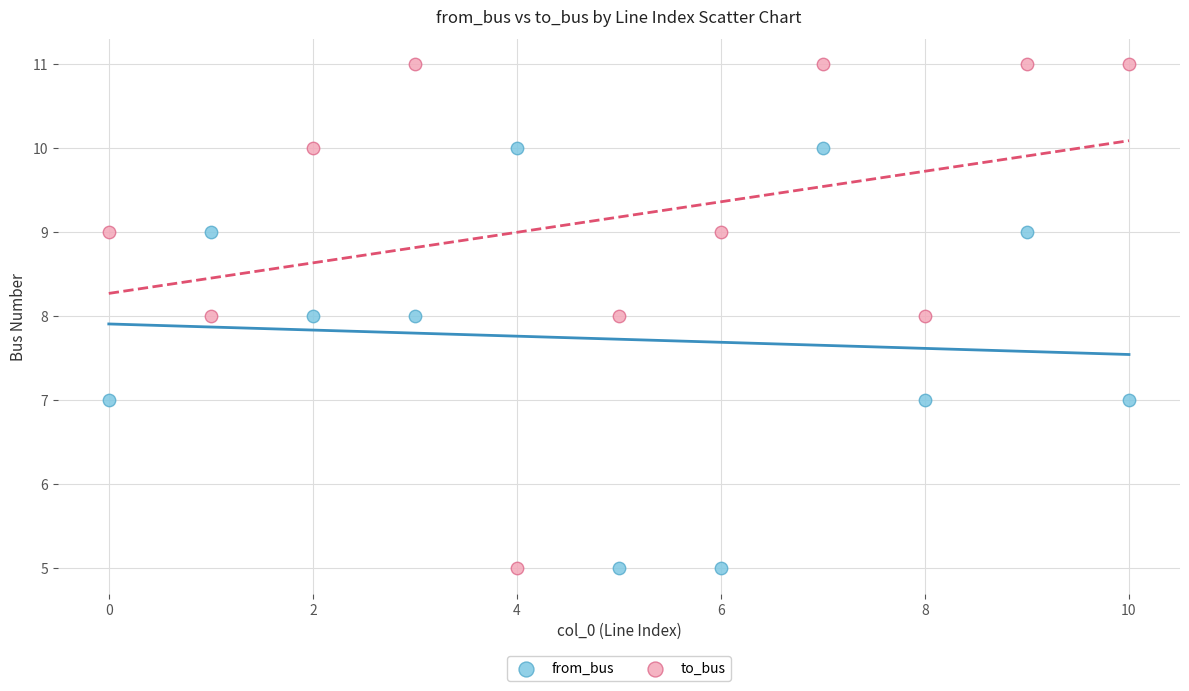

Which series has the largest Y range (max minus min)?

to_bus